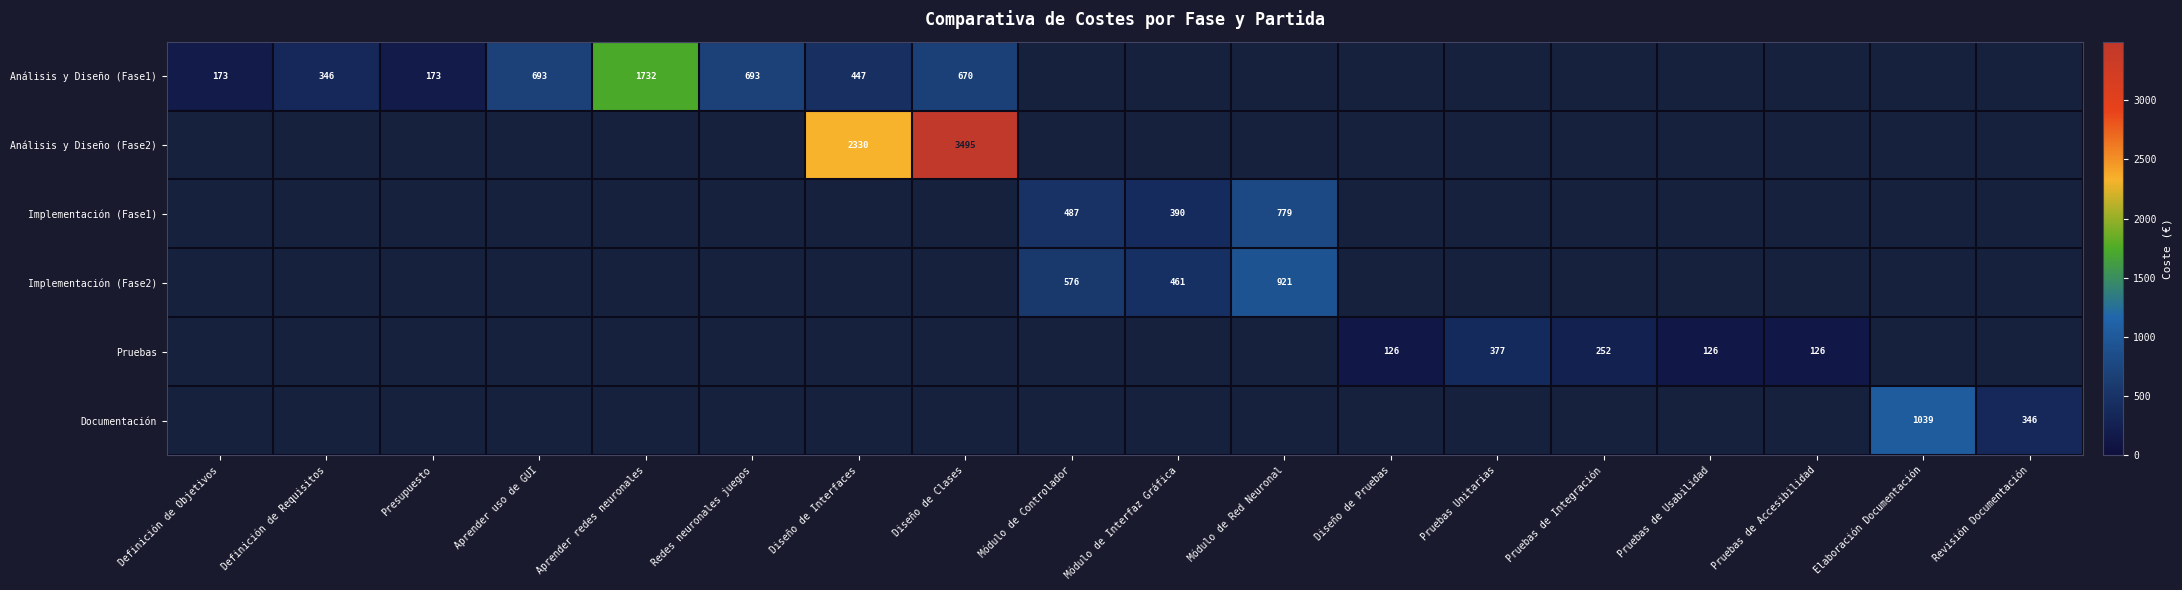

The Pruebas series shows 252 at Pruebas de Integración. True or false?

True